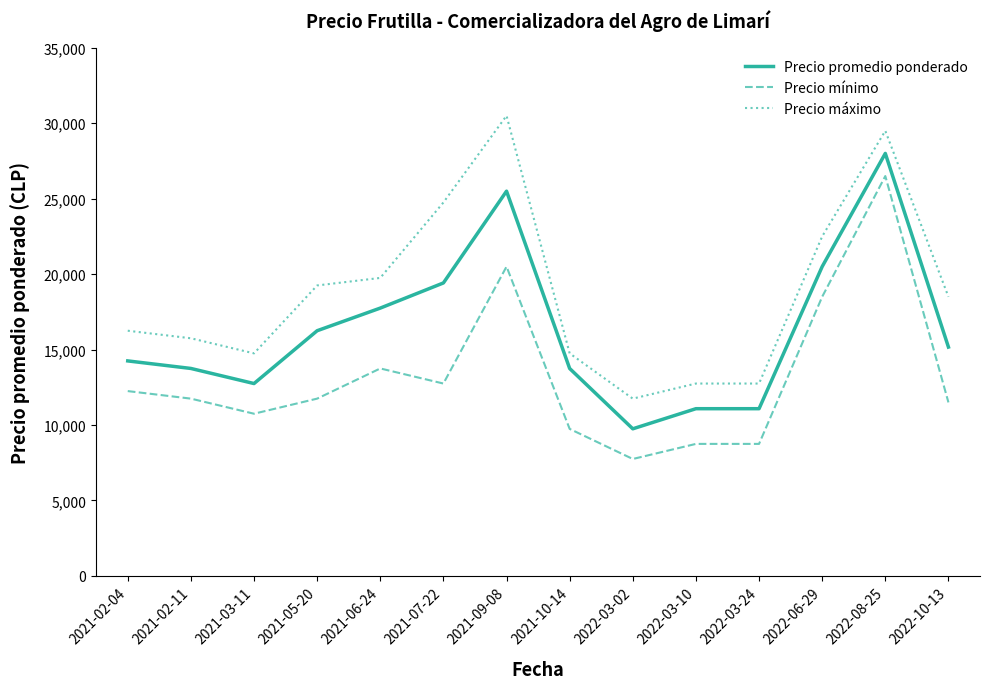

Which series has the largest total across all categories?

Precio máximo